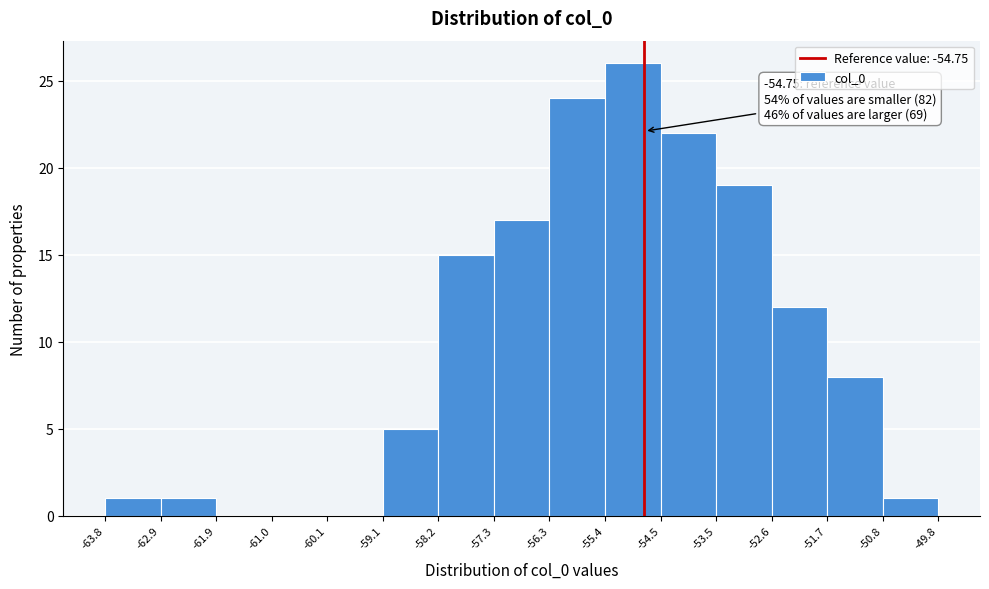

Which range on the x-axis has the tallest bar?

-55.4 to -54.5